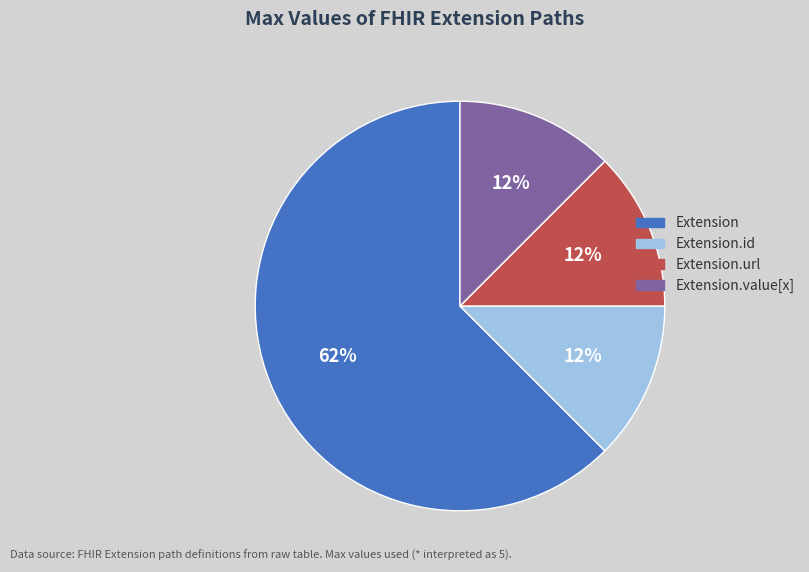

Does any single category account for the majority?

Yes